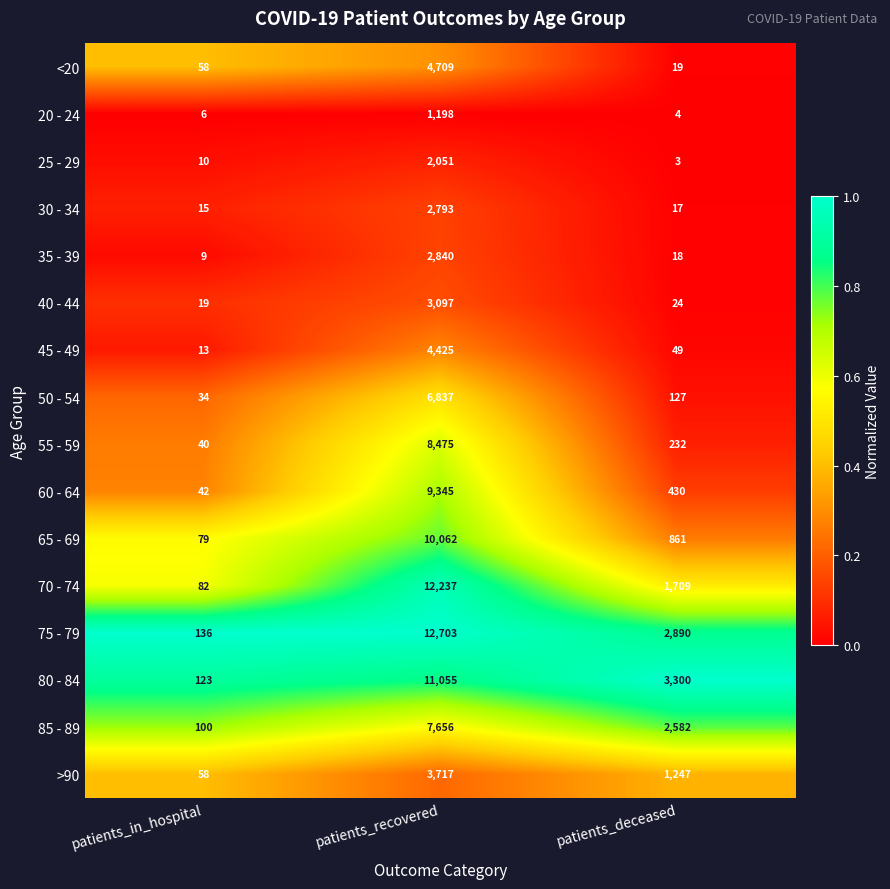

What is the total value across all series at patients_deceased?

13512